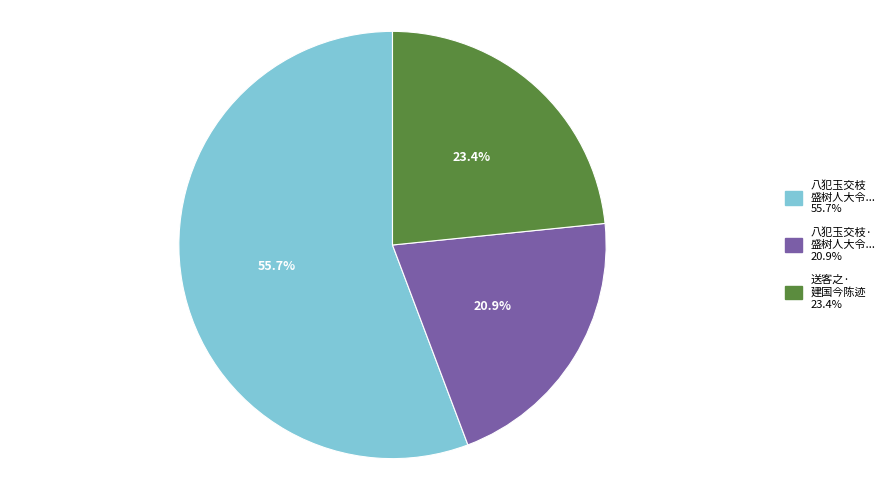

Is there a majority slice in this chart?

Yes